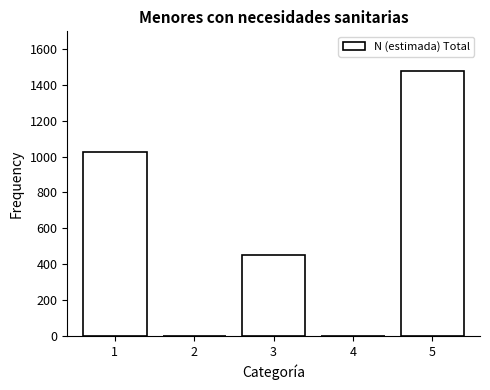

Reading left to right, list all the values displayed in this chart.

1=1027	2=0	3=450	4=0	5=1477